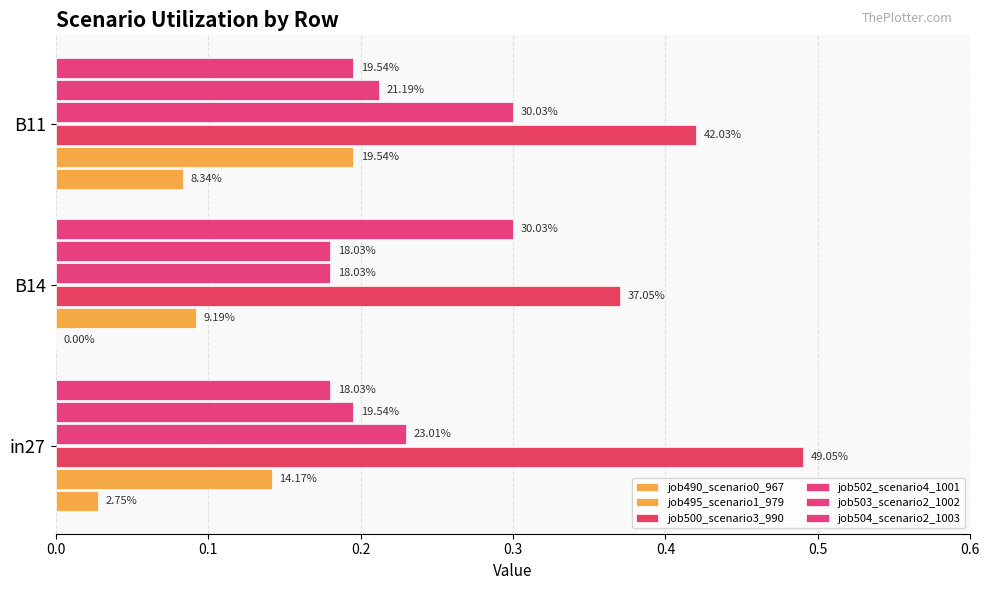

Count the job503_scenario2_1002 values in the range 0 to 1.

3